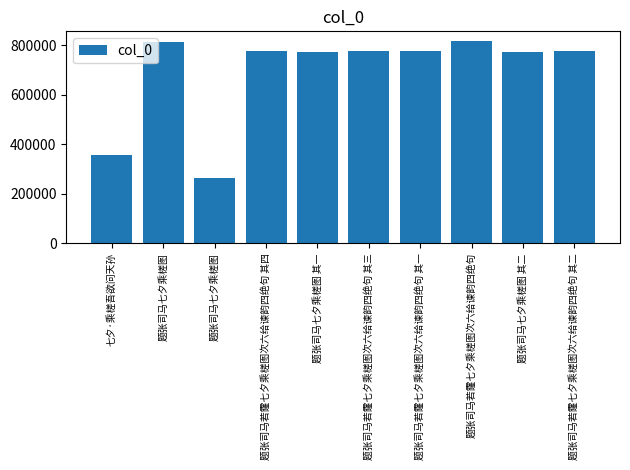

Reading left to right, extract all data points from this chart.

七夕·乘槎吾欲问天孙=355983	题张司马七夕乘槎图=810580	题张司马七夕乘槎图=262708	题张司马若霳七夕乘槎图次六给谏韵四绝句 其四=774187	题张司马七夕乘槎图 其一=773675	题张司马若霳七夕乘槎图次六给谏韵四绝句 其三=774186	题张司马若霳七夕乘槎图次六给谏韵四绝句 其一=774184	题张司马若霳七夕乘槎图次六给谏韵四绝句=814579	题张司马七夕乘槎图 其二=773676	题张司马若霳七夕乘槎图次六给谏韵四绝句 其二=774185